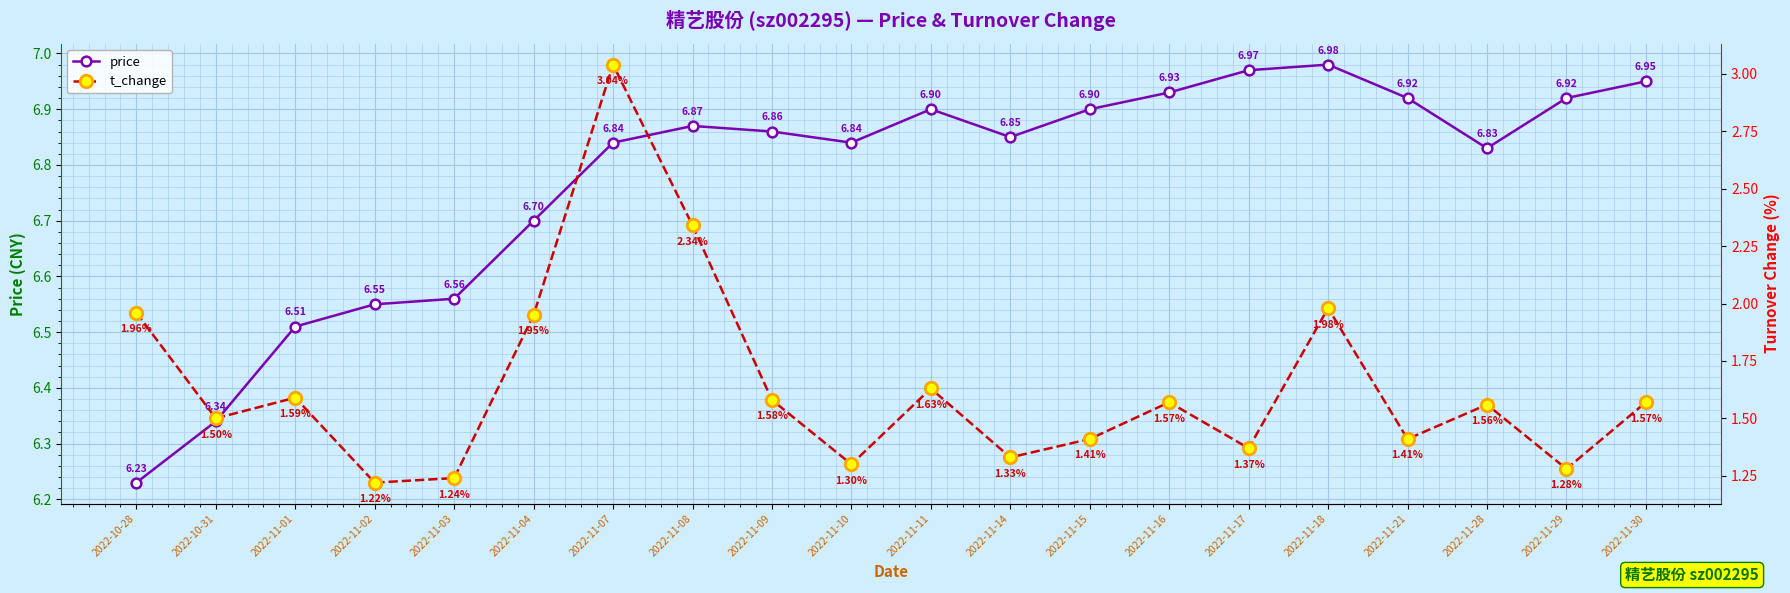

What is the sum of all t_change values?

32.8